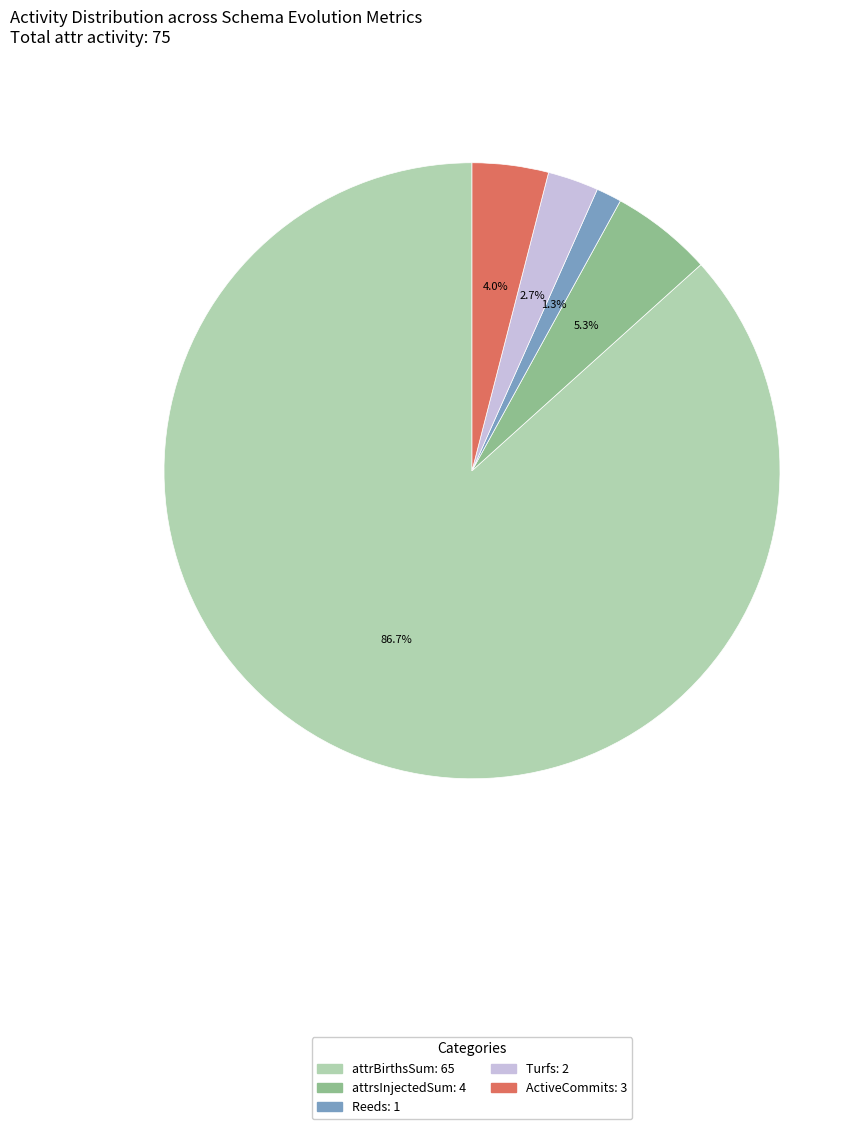

How many slices are in this pie chart?

5